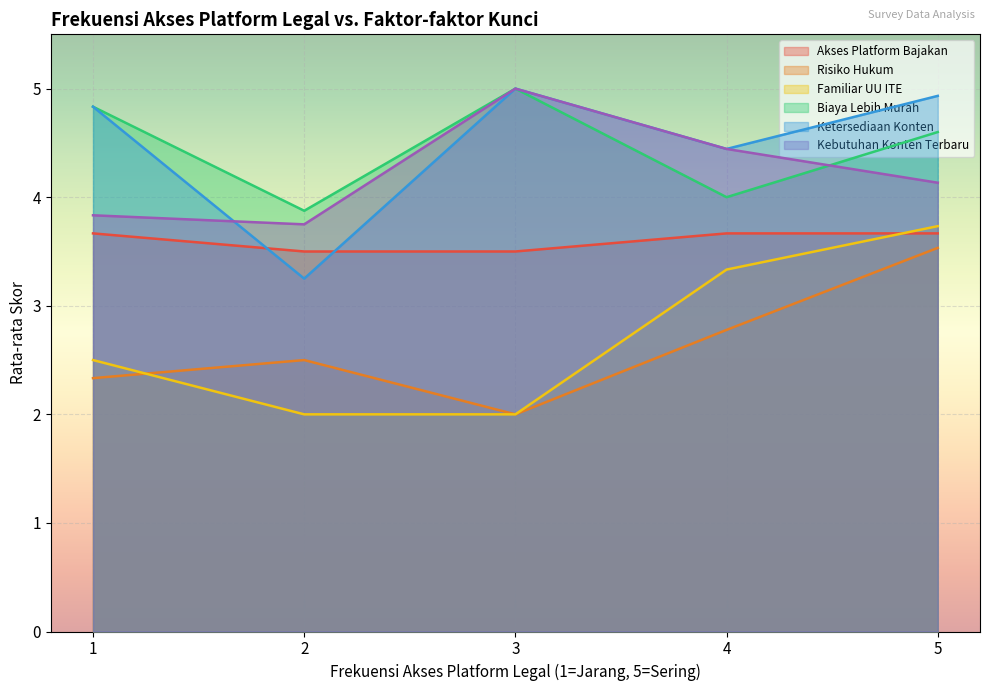

True or false: Akses Platform Bajakan has more than 1 interior local peaks.

False